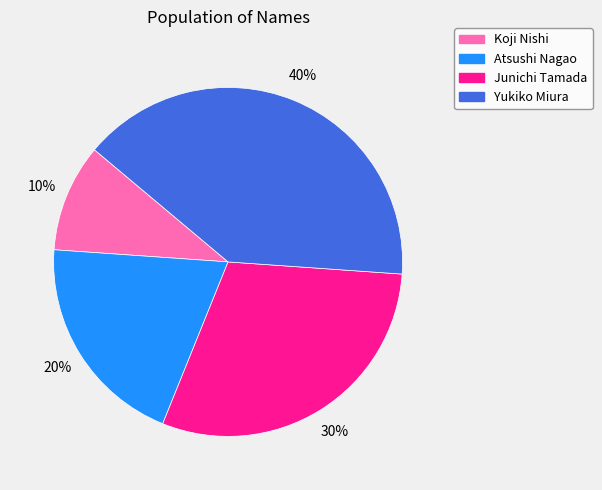

Between Atsushi Nagao and Yukiko Miura, which is larger?

Yukiko Miura